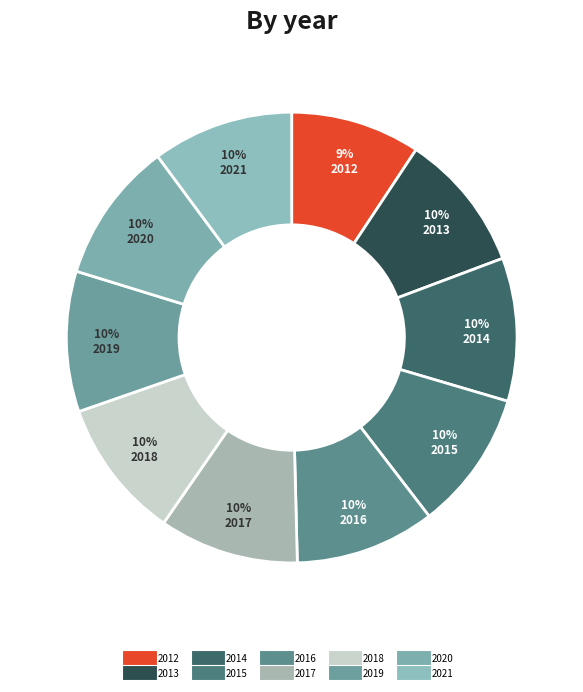

Combined, what portion of the pie is 2021 and 2015?

20.1%